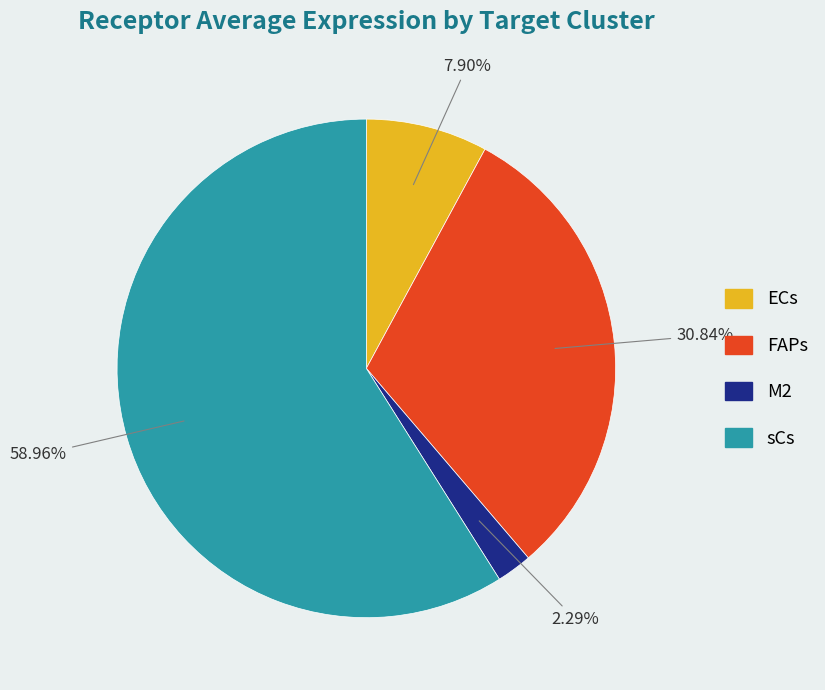

To the nearest percent, what is the combined percentage of sCs and FAPs?

90%